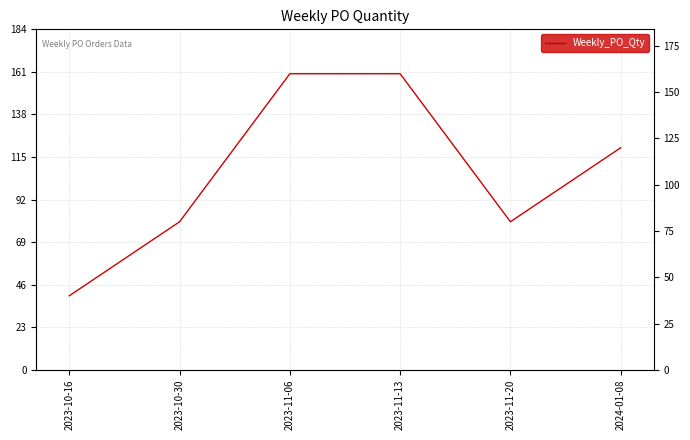

What position from the left is 2024-01-08?

6